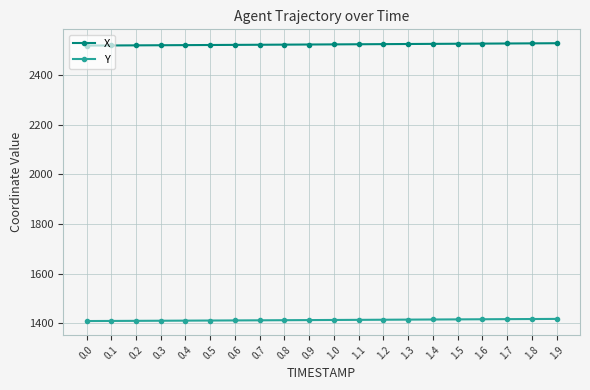

Is it true that Y equals 467.7 at 1.2?

False